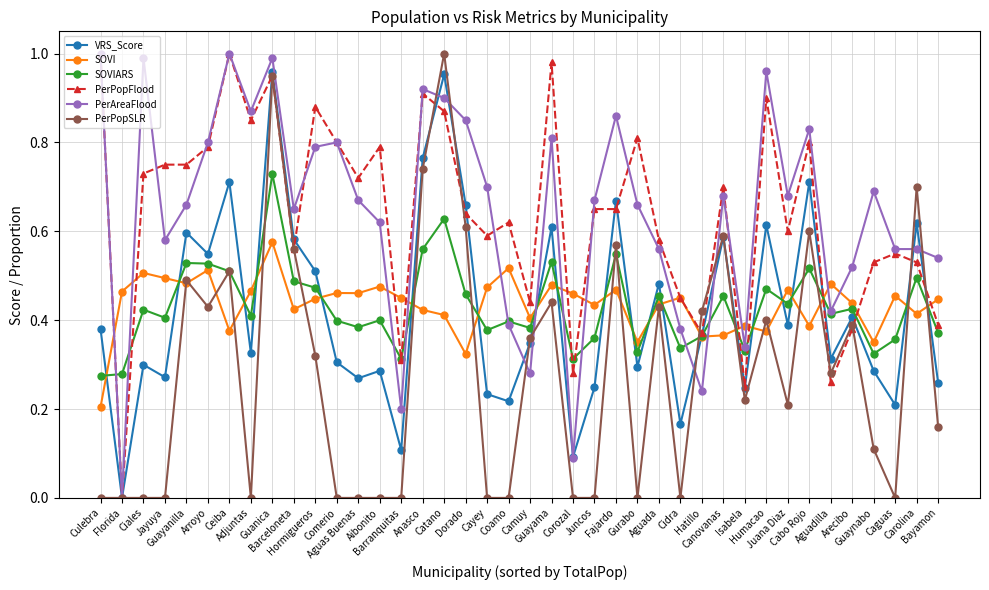

After their last crossing, which series has the higher values: PerPopSLR or VRS_Score?

VRS_Score